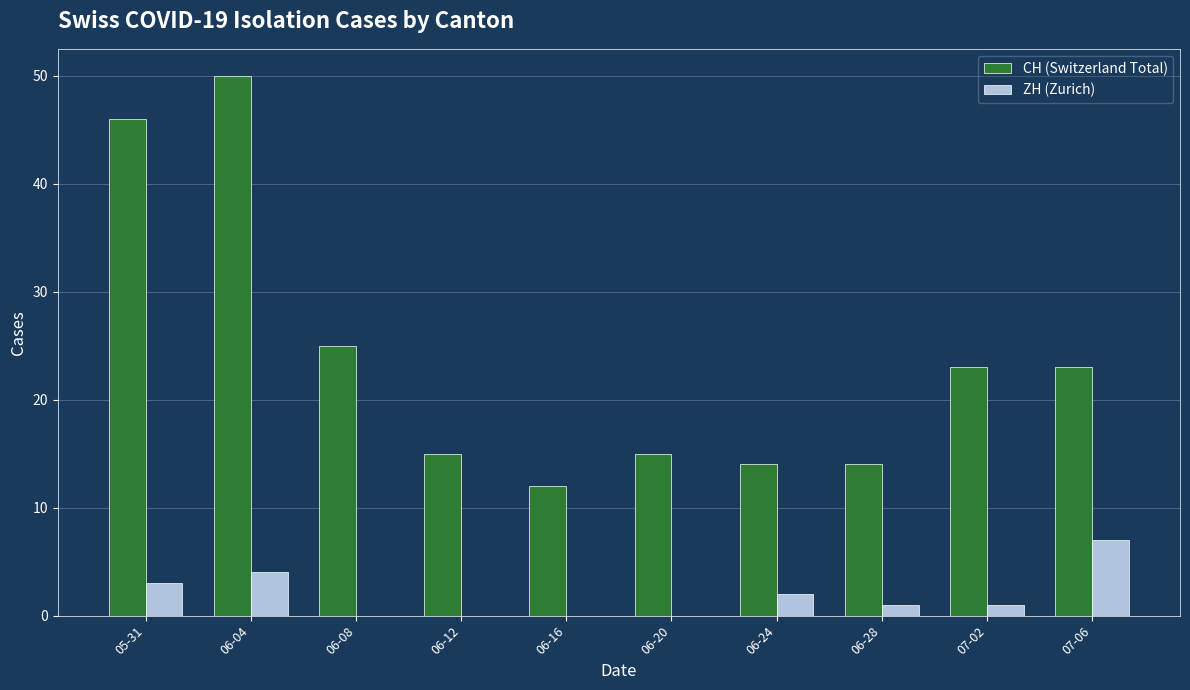

What is the sum of all CH (Switzerland Total) values?

237